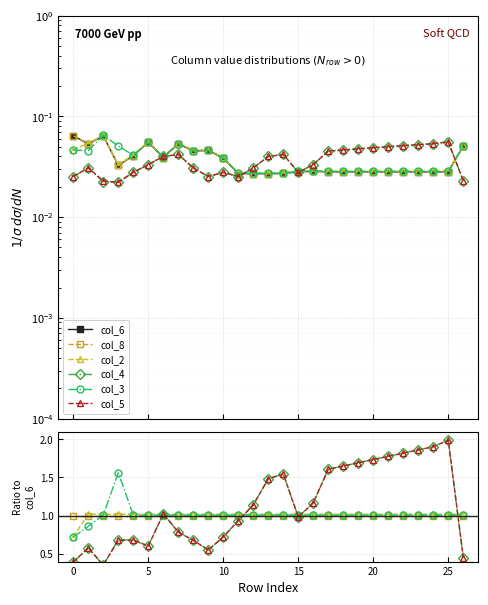

True or false: col_2 and col_5 cross at least once.

True